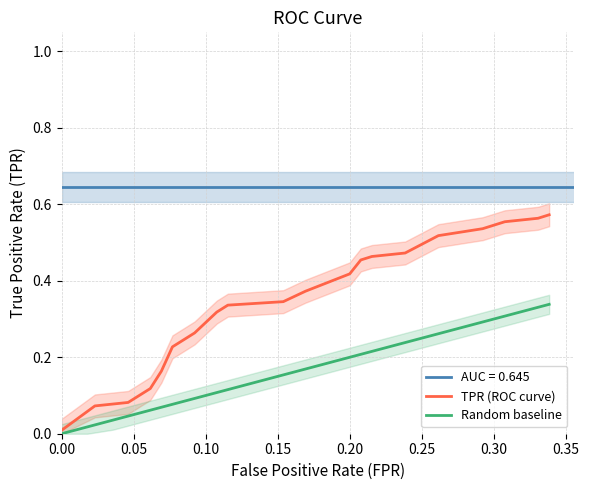

True or false: TPR (ROC curve) has more than 1 interior local peaks.

False